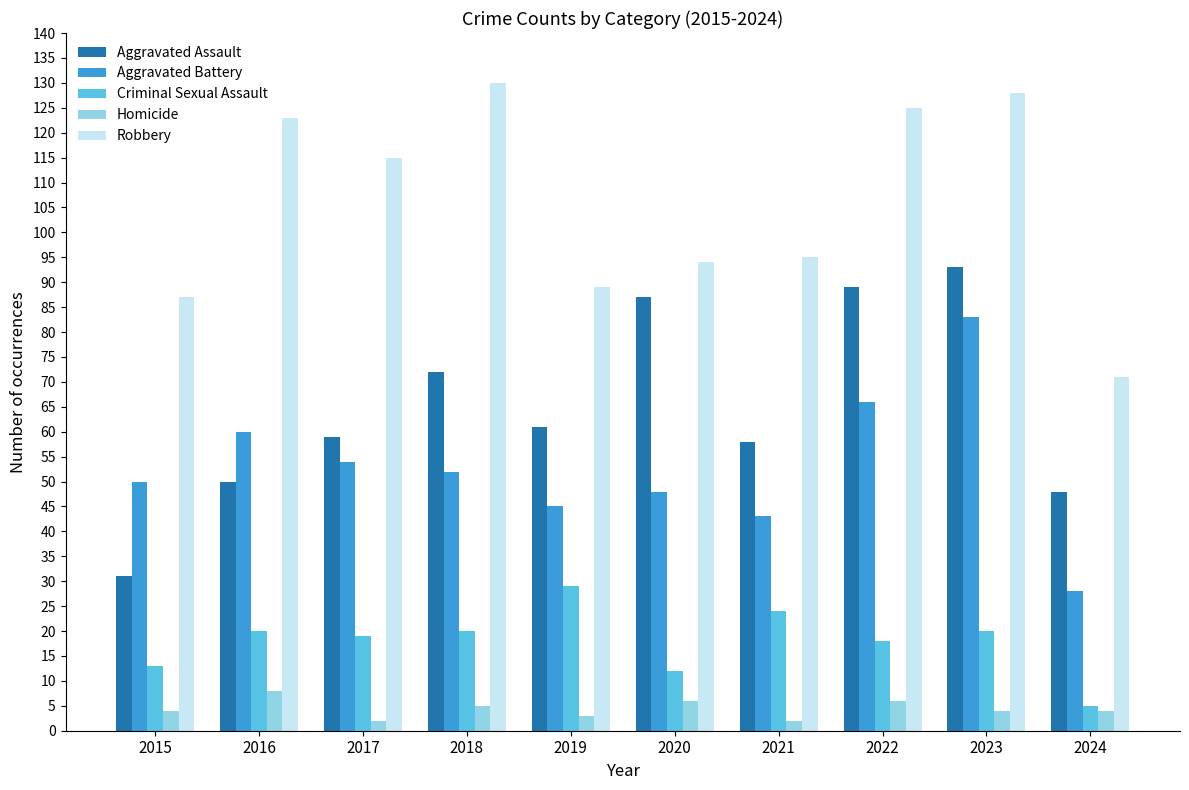

Count the number of data series in this chart.

5